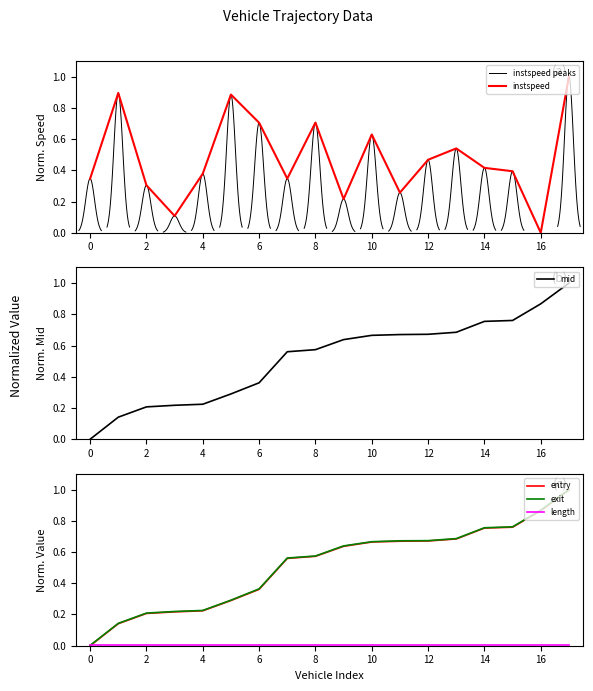

True or false: entry has a value of 1.2 at 10.

False